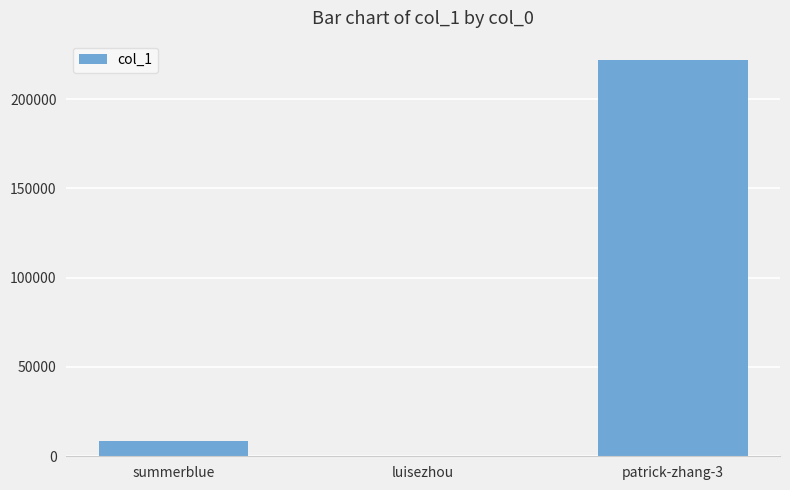

What is the average value?

76642